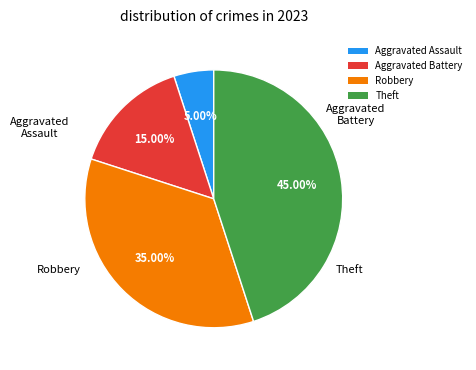

To the nearest percent, what portion does Robbery represent?

35%